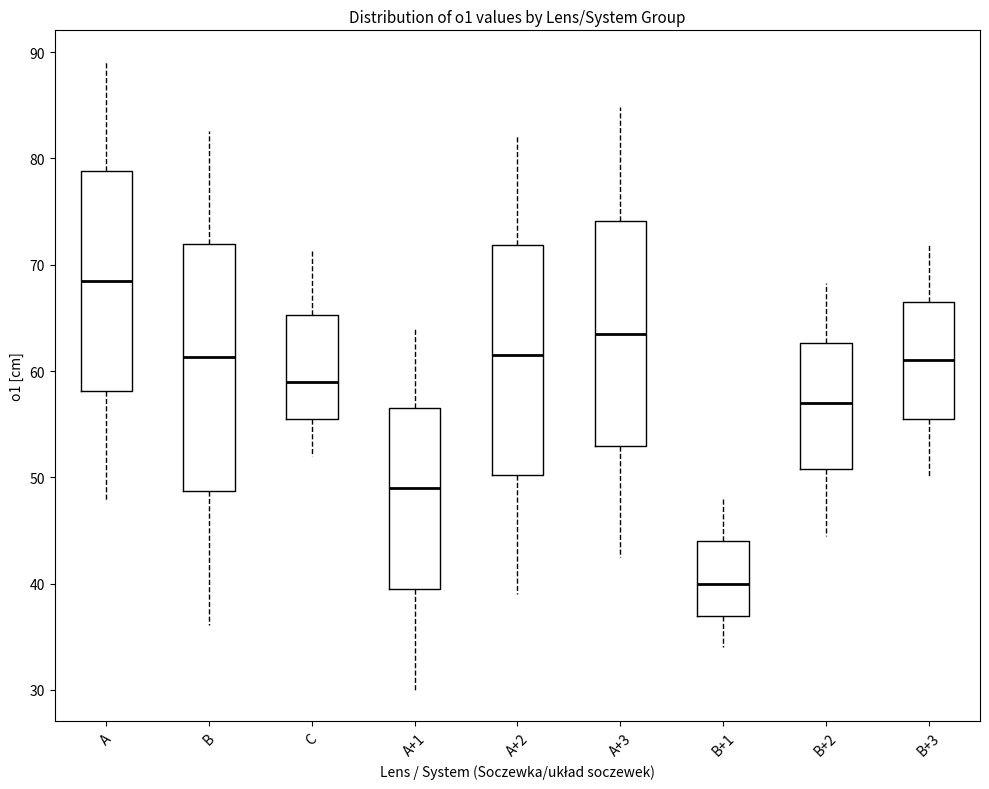

Which box's median line is the lowest?

B+1